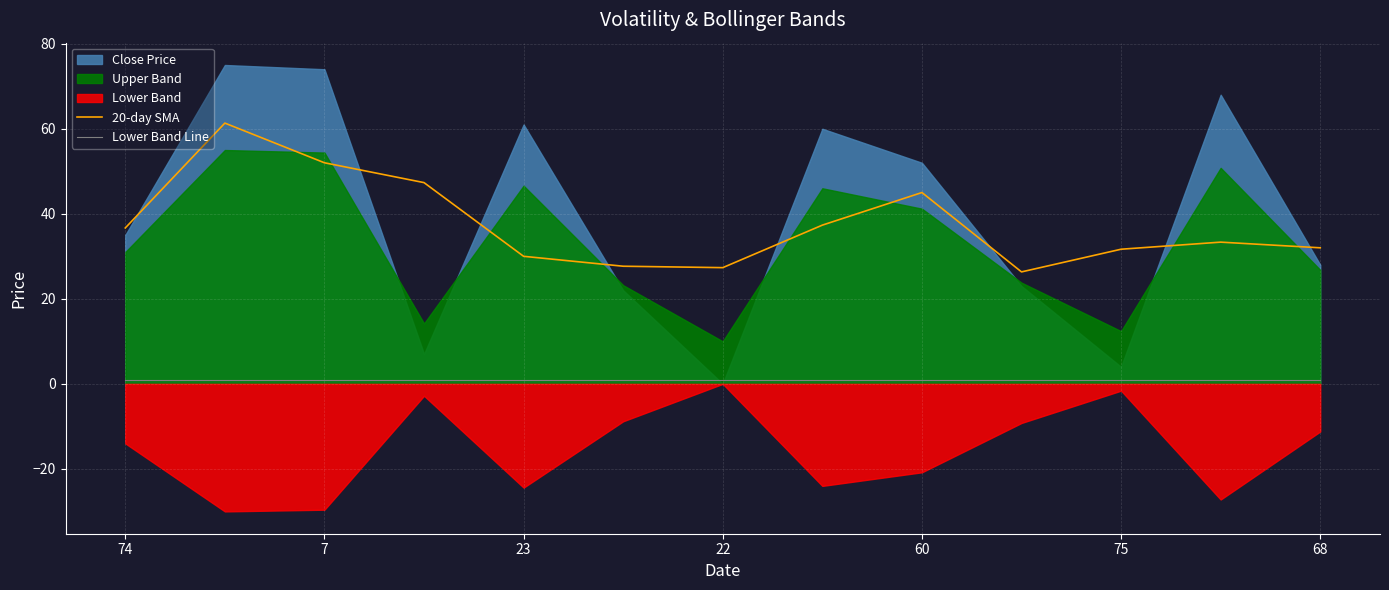

What is the minimum value for 20-day SMA?

26.3